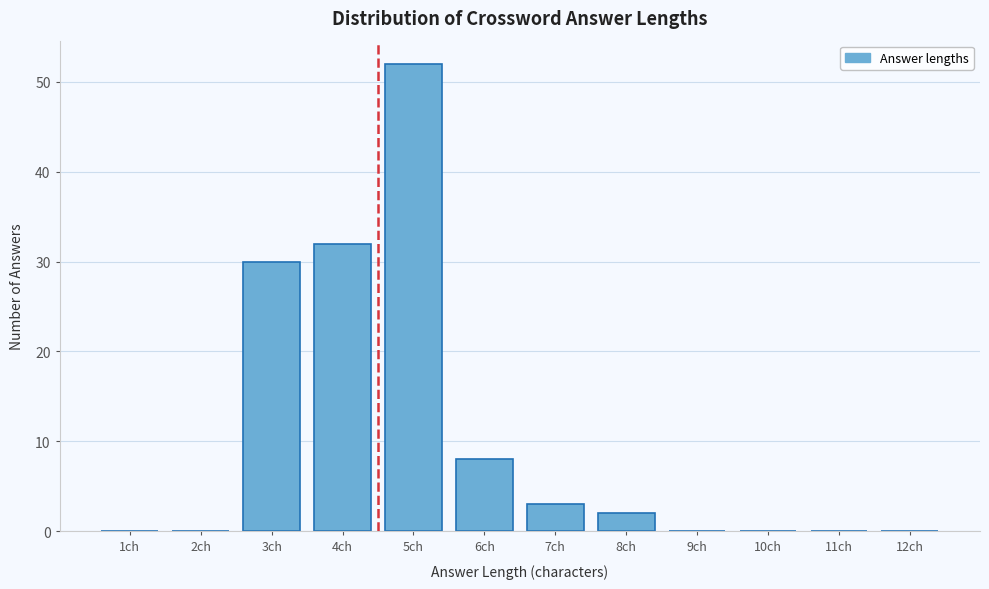

Reading left to right, extract all data points from this chart.

1ch=0	2ch=0	3ch=30	4ch=32	5ch=52	6ch=8	7ch=3	8ch=2	9ch=0	10ch=0	11ch=0	12ch=0